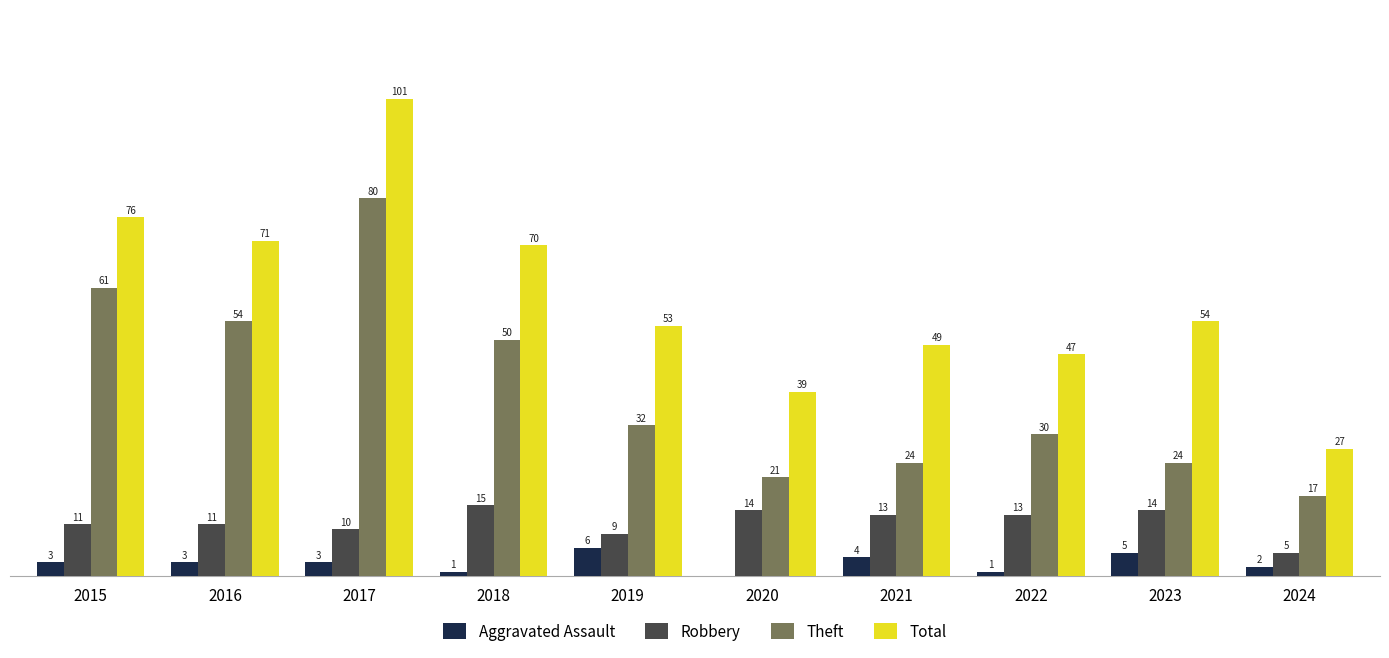

Which series has the largest total across all categories?

Total